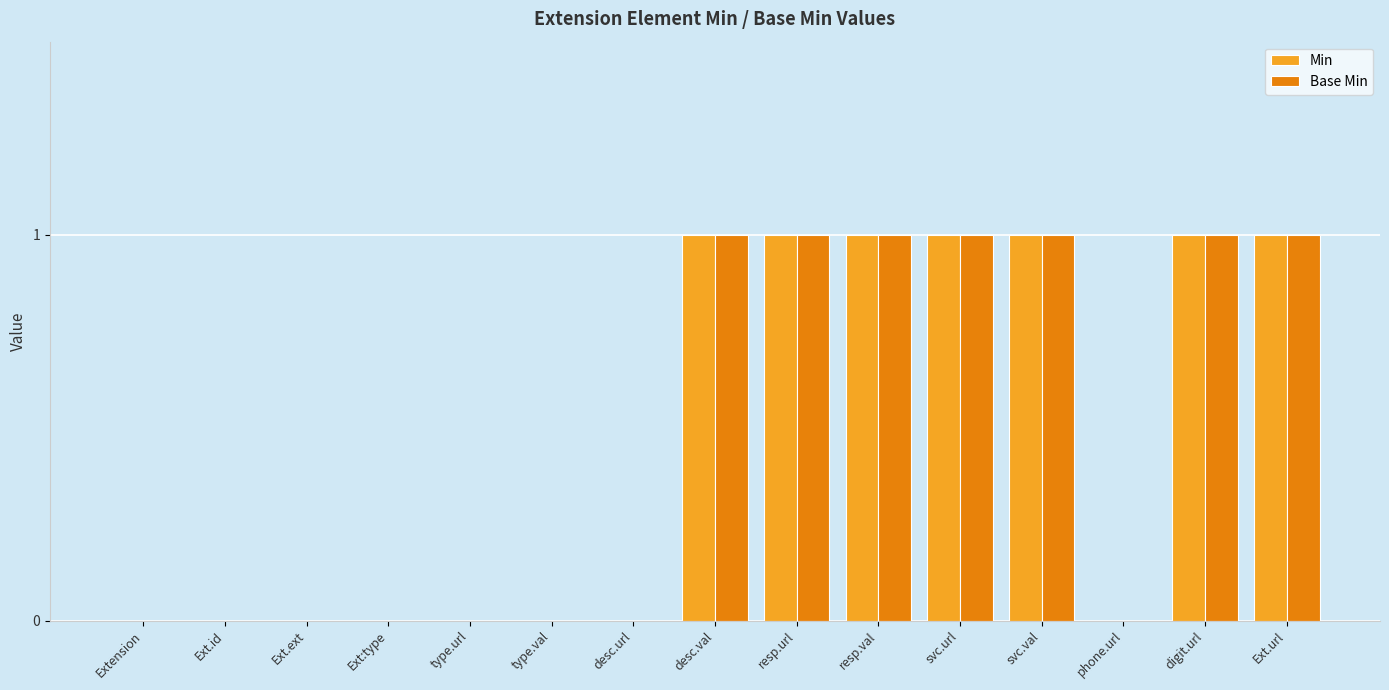

Reading left to right, extract all data points from this chart.

Min: 0	0	0	0	0	0	0	1	1	1	1	1	0	1	1
Base Min: 0	0	0	0	0	0	0	1	1	1	1	1	0	1	1